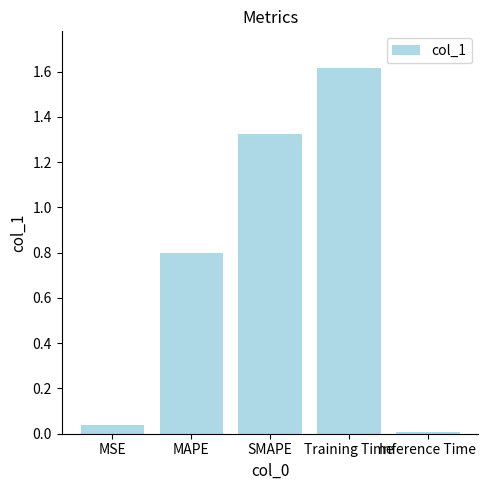

Between MSE and MAPE, which is larger?

MAPE